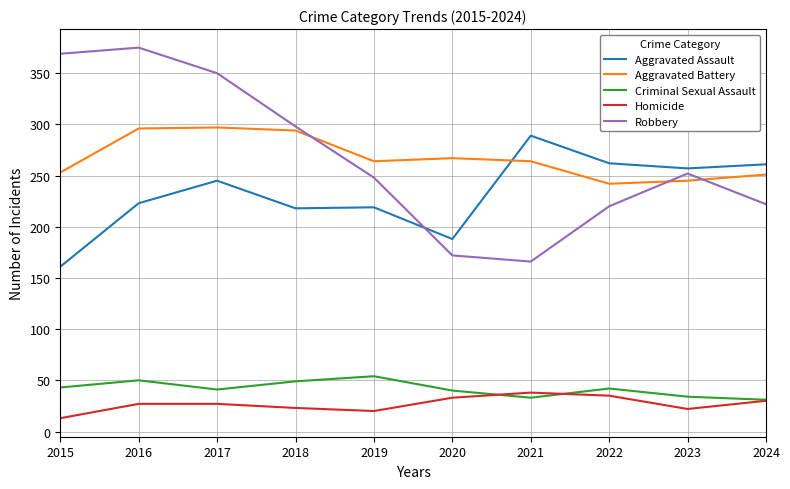

What is the spread (max minus min) of values at 2024?

231